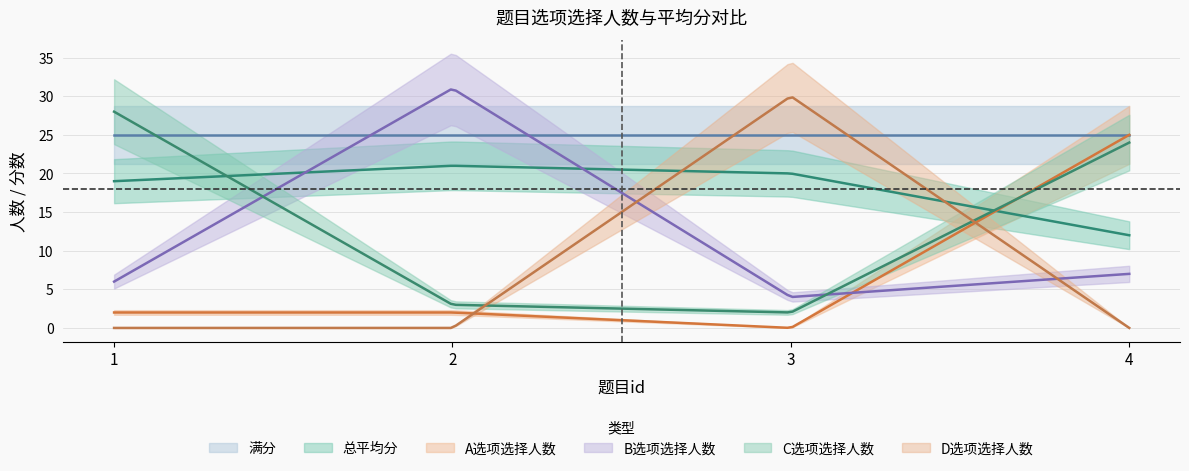

True or false: C选项选择人数 has a value of 24 at 4.

True